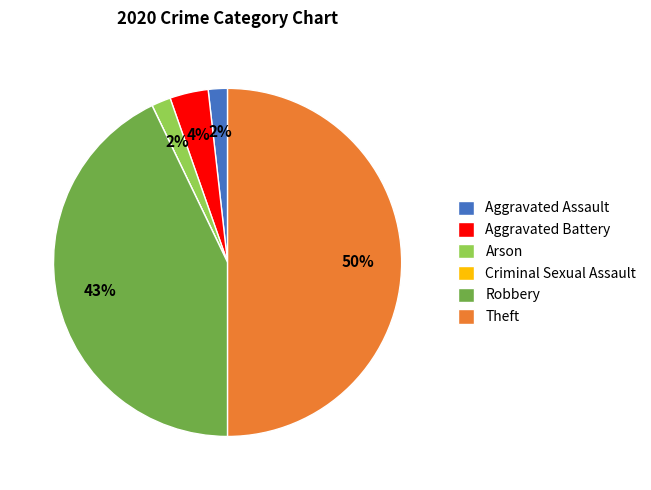

The Theft slice represents 50% of the pie. True or false?

True